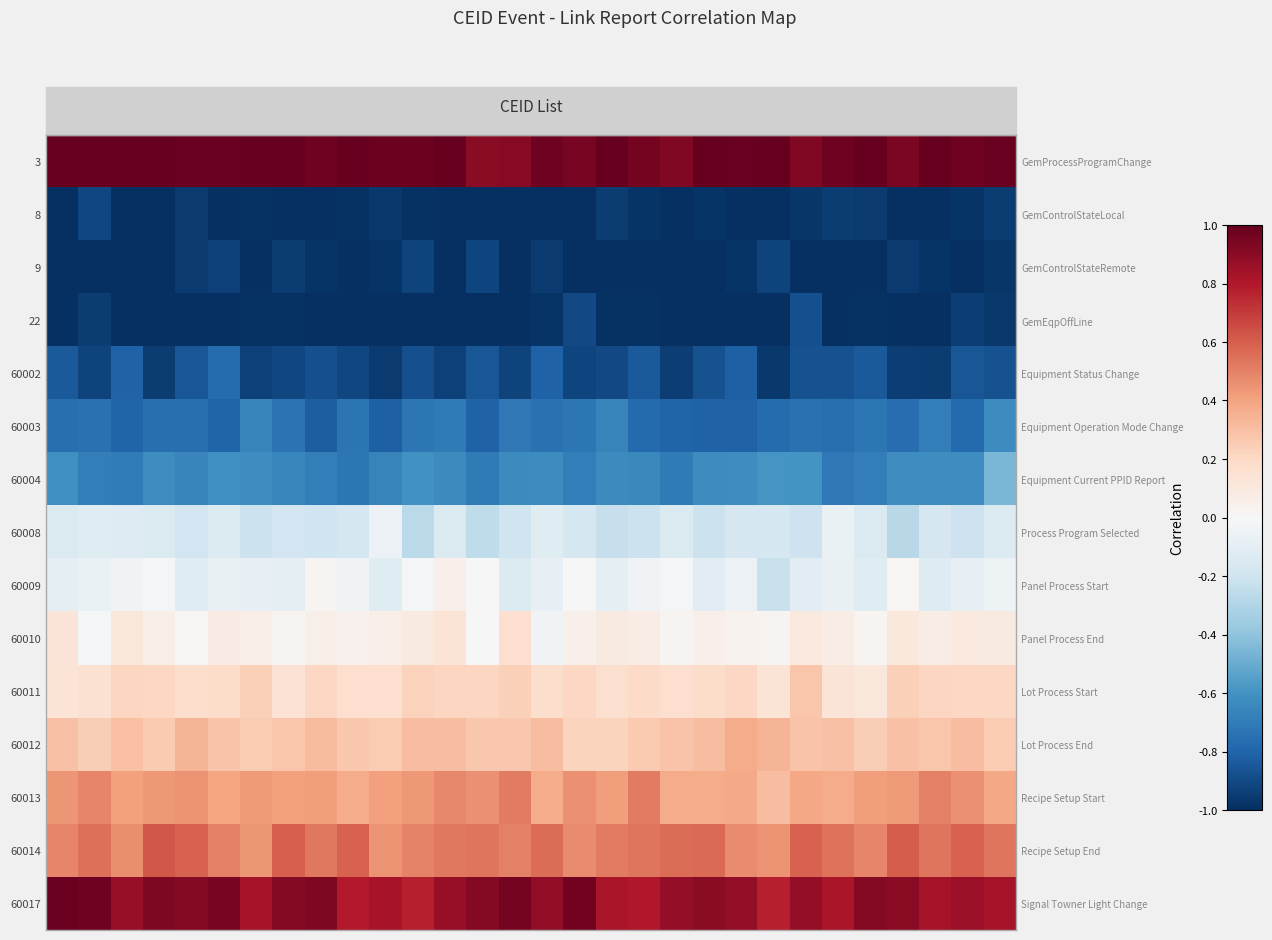

Which series has the largest range (max minus min)?

60004